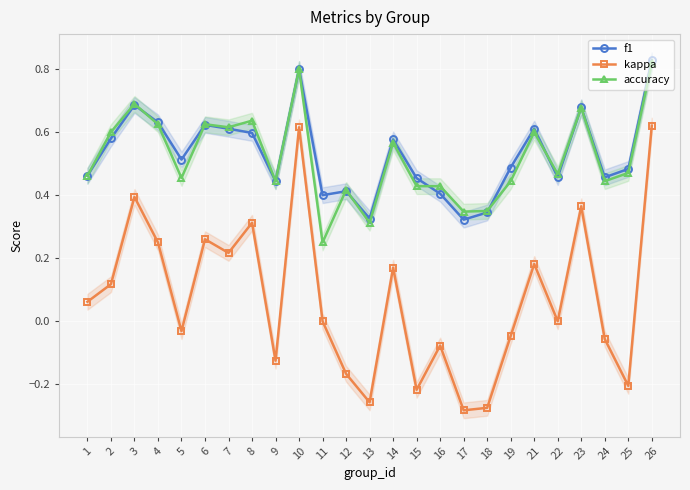

Between 26 and 10, which is larger?

26